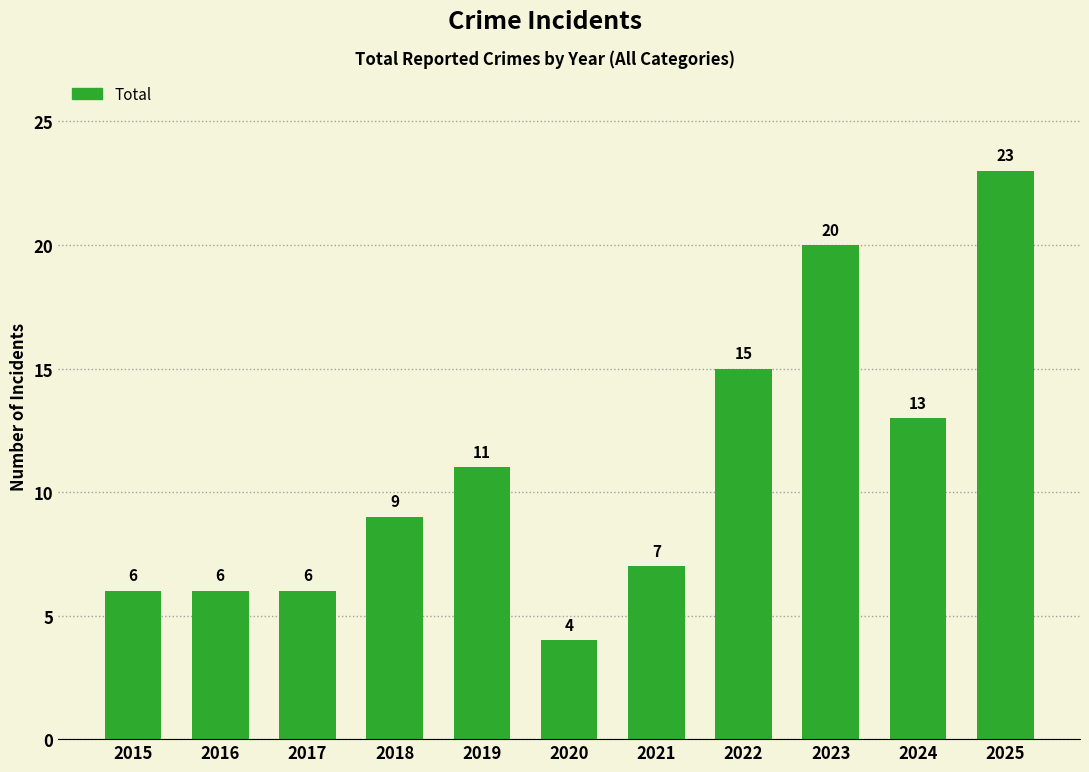

Between 2016 and 2024, which is larger?

2024